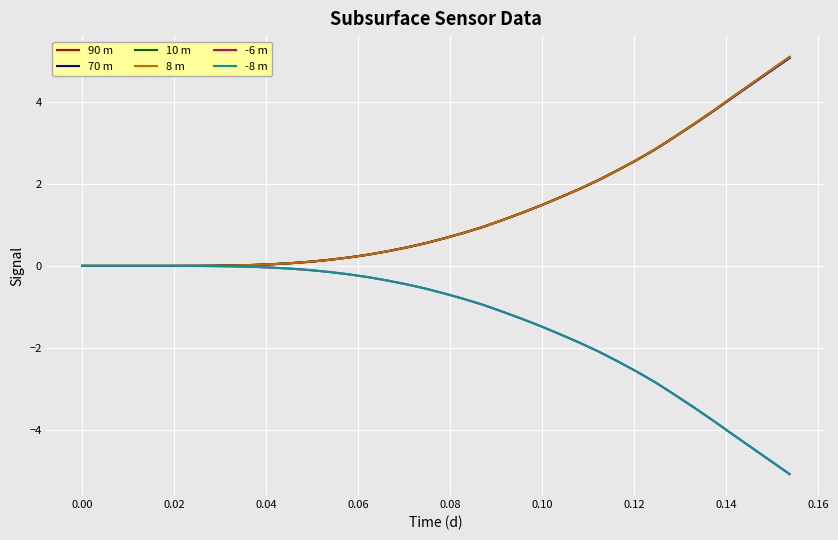

What is the maximum value for 90 m?

5.1